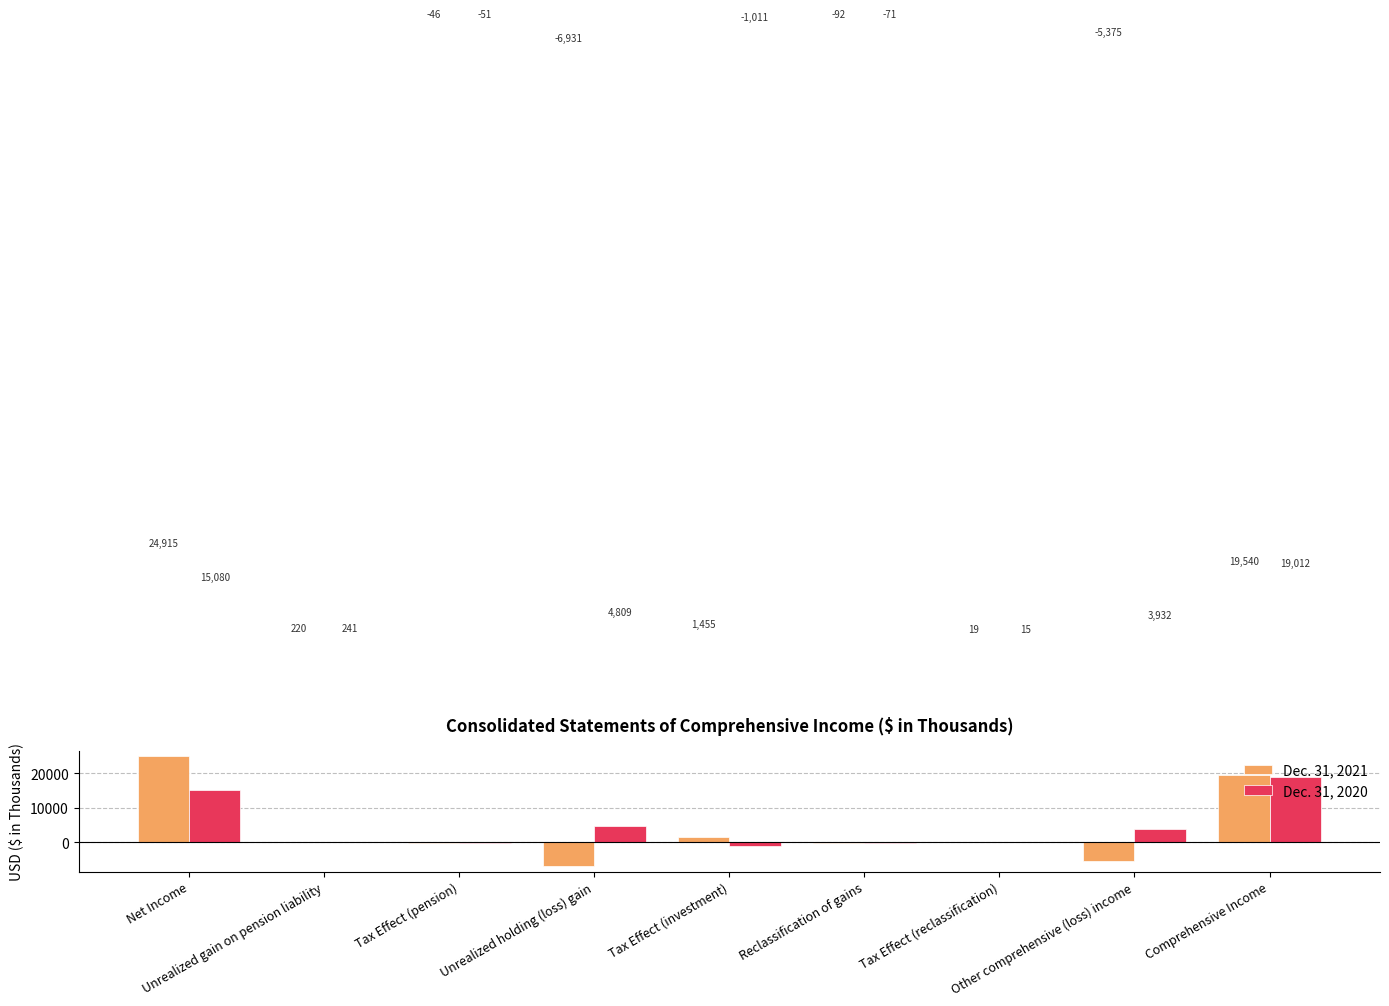

How many positive values does the Dec. 31, 2021 series have?

5